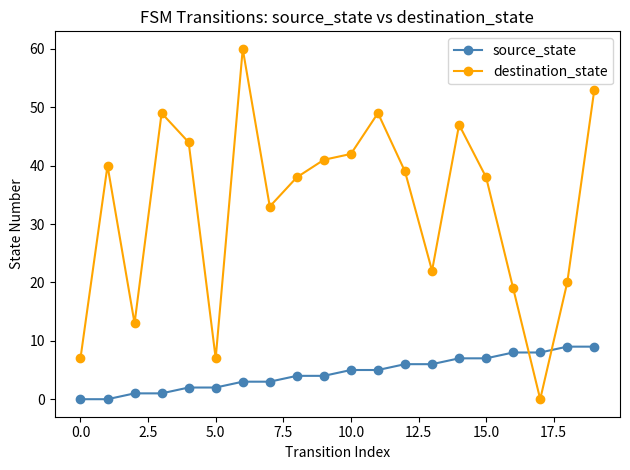

Which series has the largest total across all categories?

destination_state